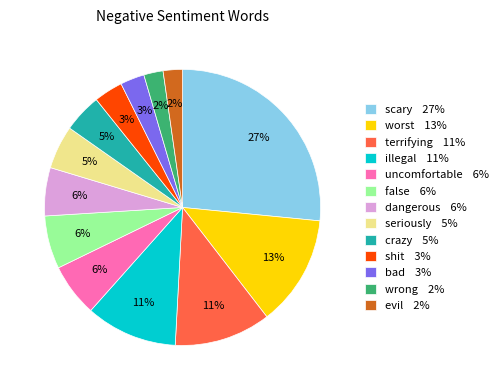

To the nearest percent, what is the difference between the dangerous and bad slice percentages?

3%